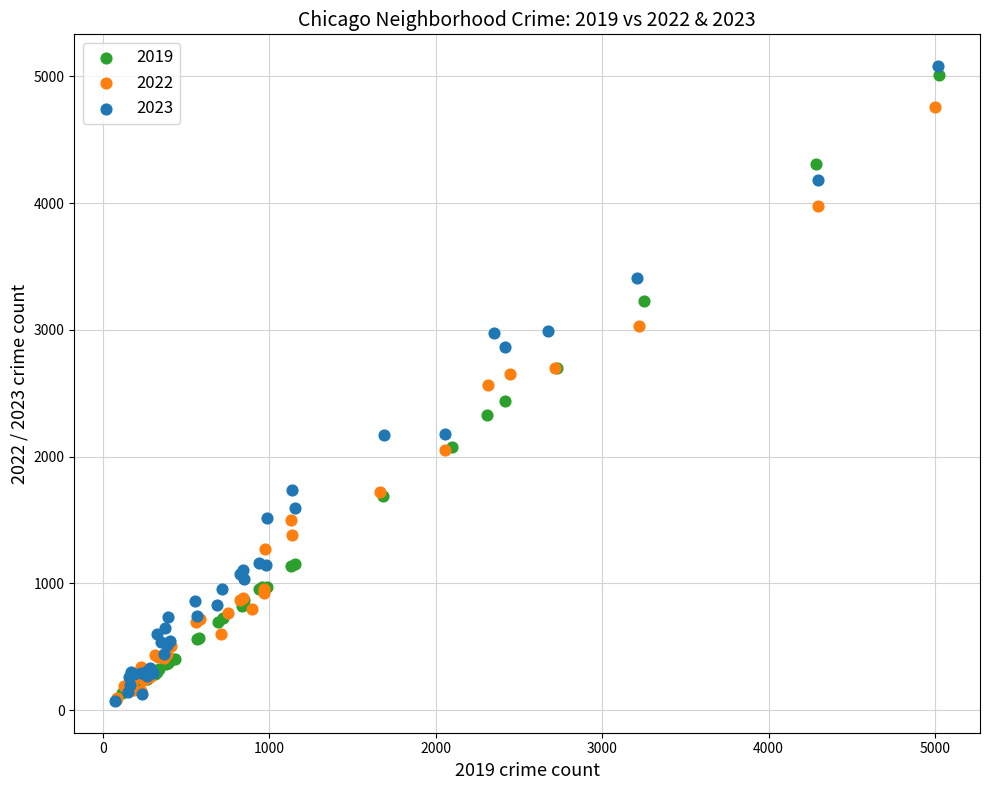

What are all the series names shown in the legend?

2019, 2022, 2023